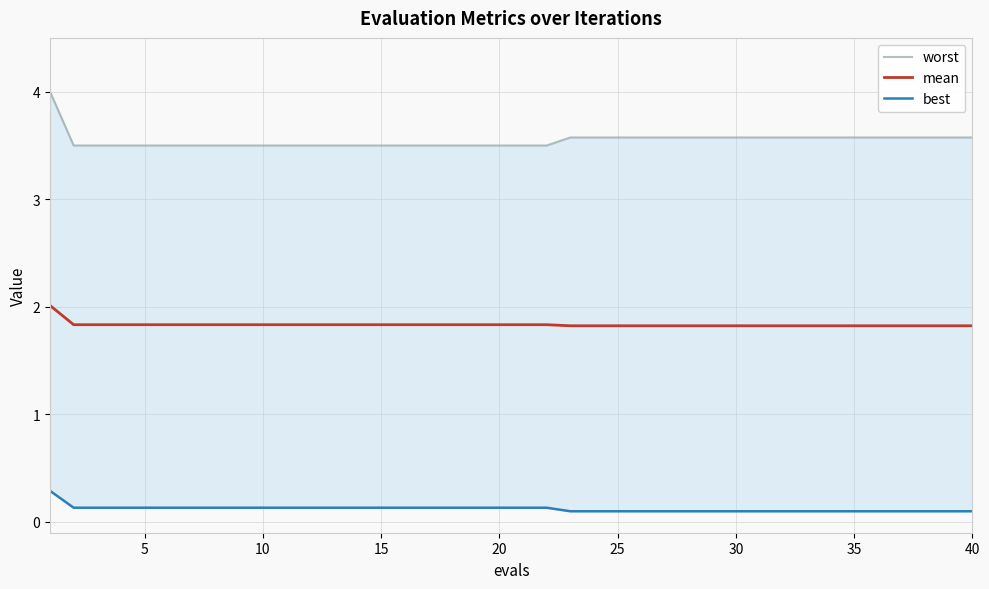

Is the value of mean at 18 greater than the value of worst at 29?

No